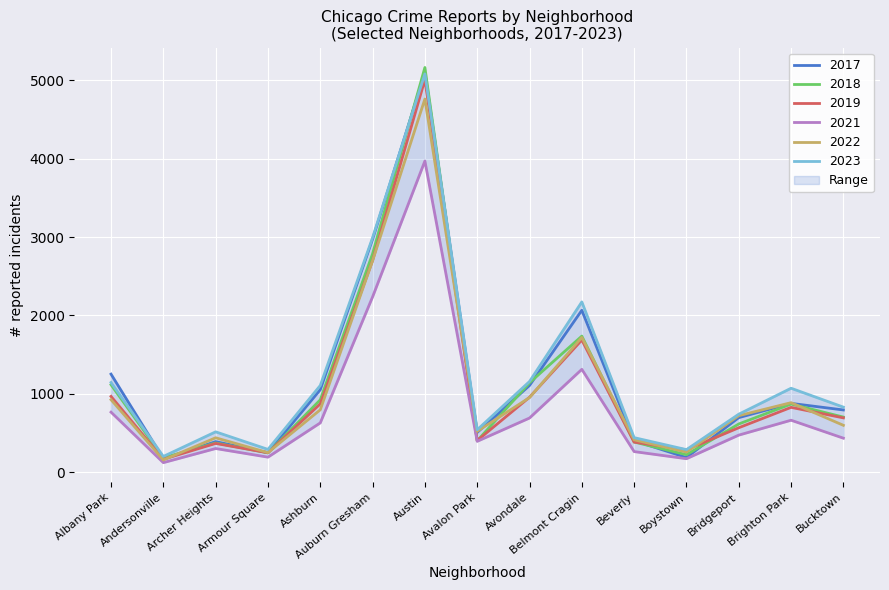

What is the spread (max minus min) of values at Bucktown?

396